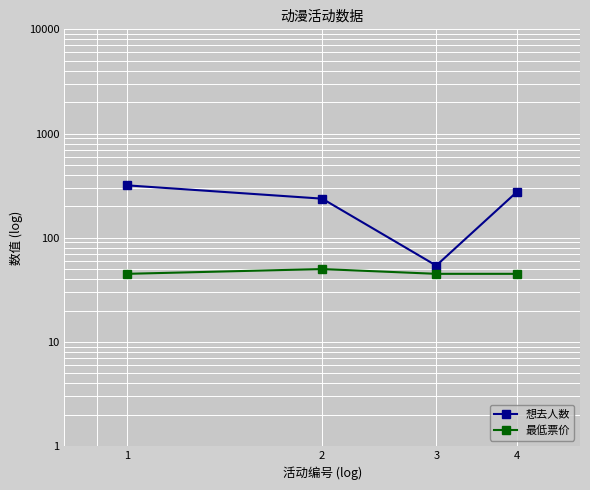

Which series has the widest spread of values?

想去人数